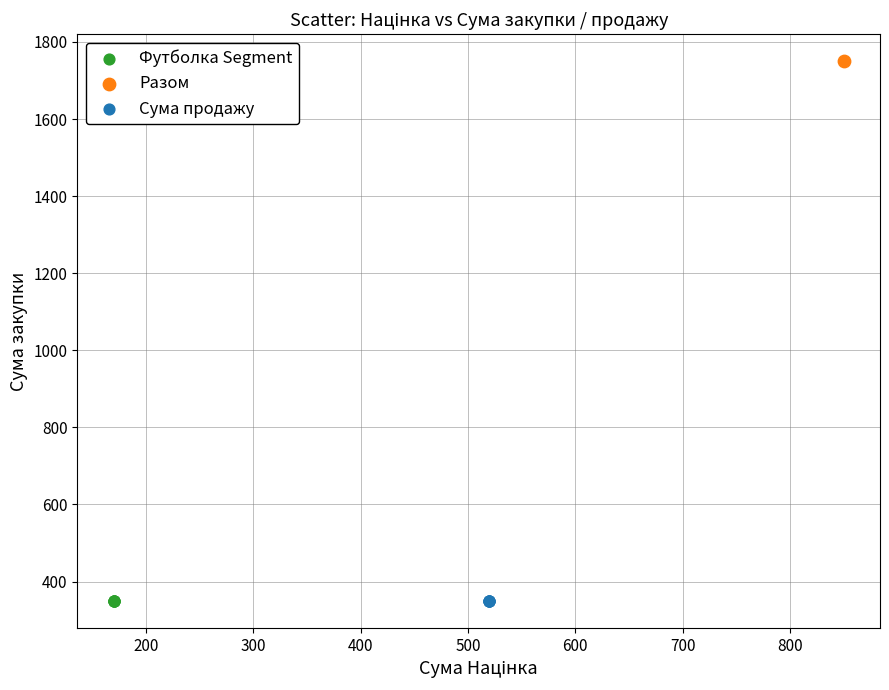

Which series contains the highest Y value?

Разом